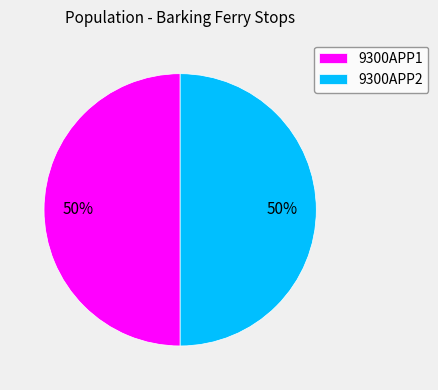

Is the sum of 9300APP2 and 9300APP1 greater than half?

Yes